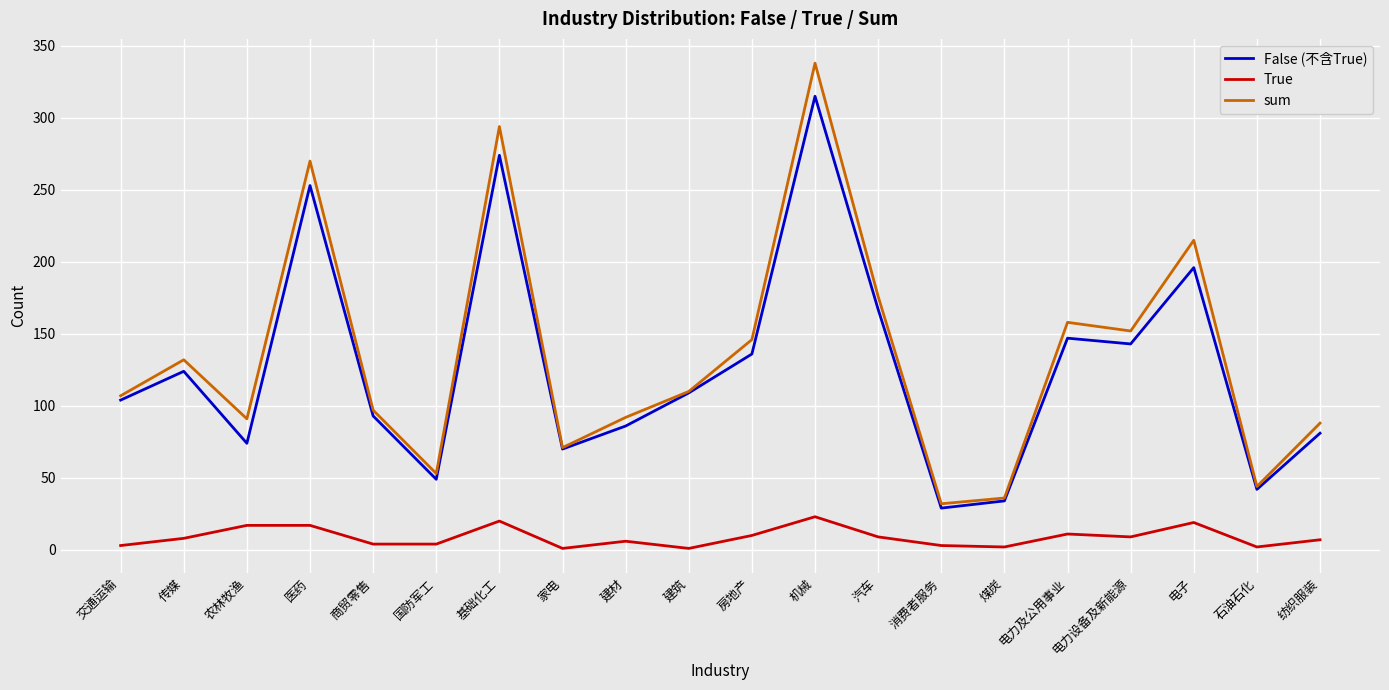

Read the True value at 农林牧渔.

17